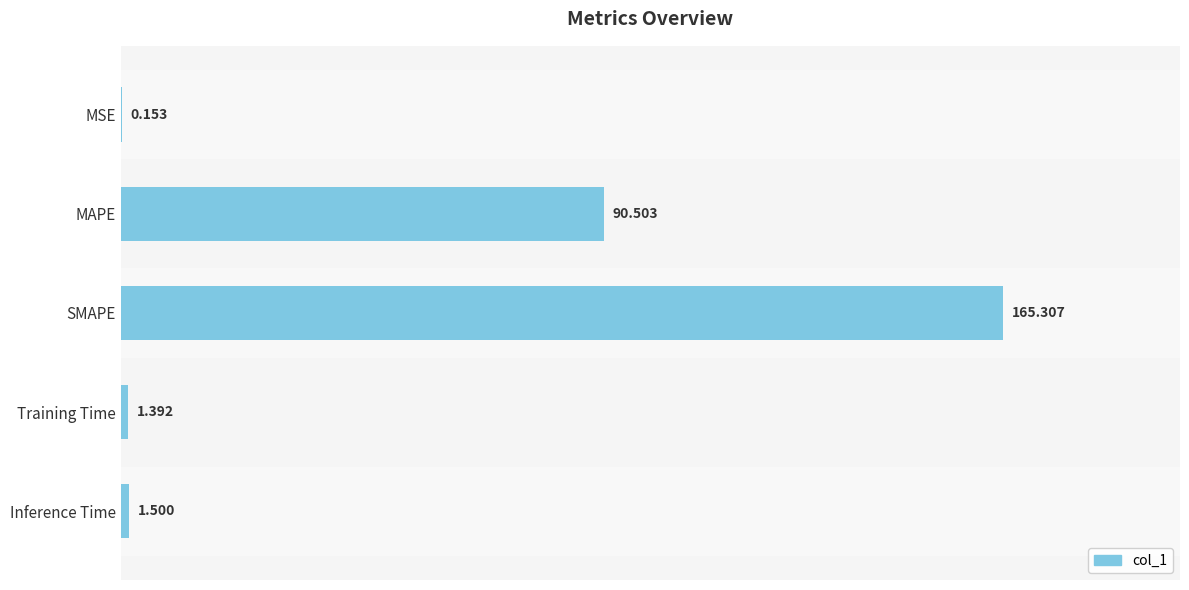

Which category has the highest value across all series?

SMAPE